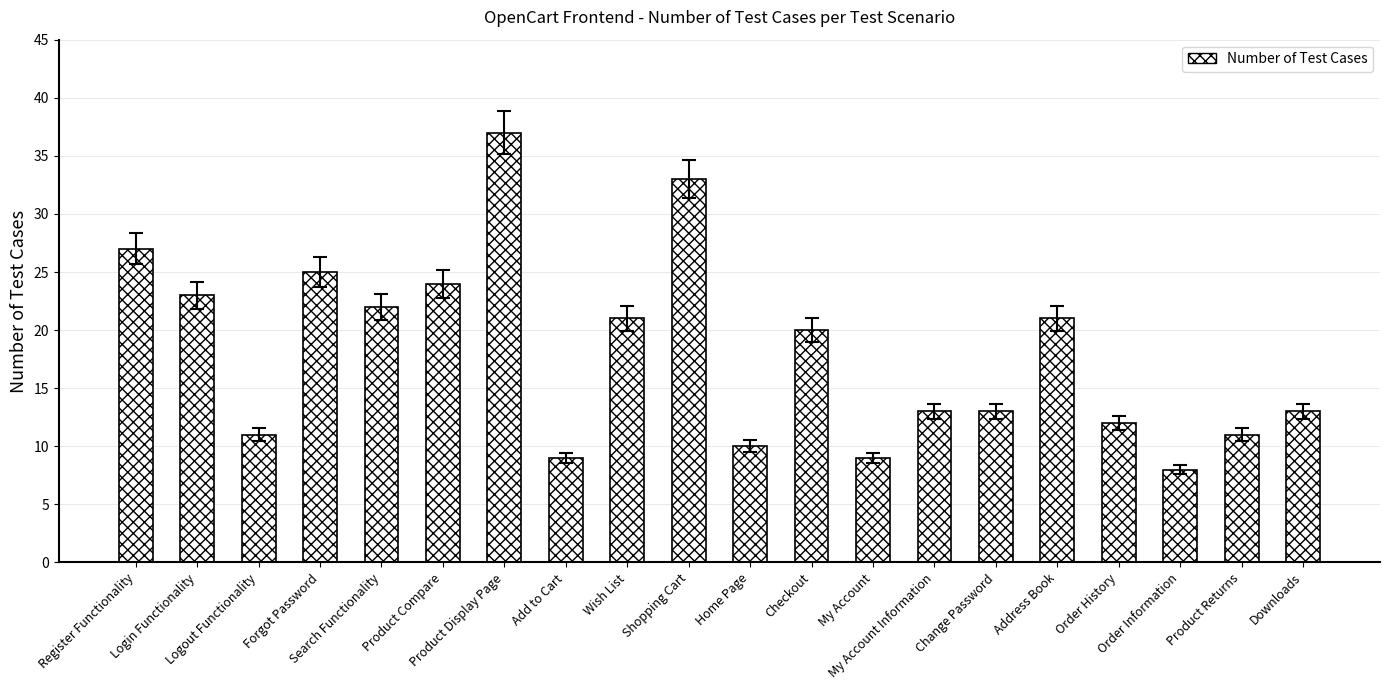

Between Product Compare and Logout Functionality, which is larger?

Product Compare